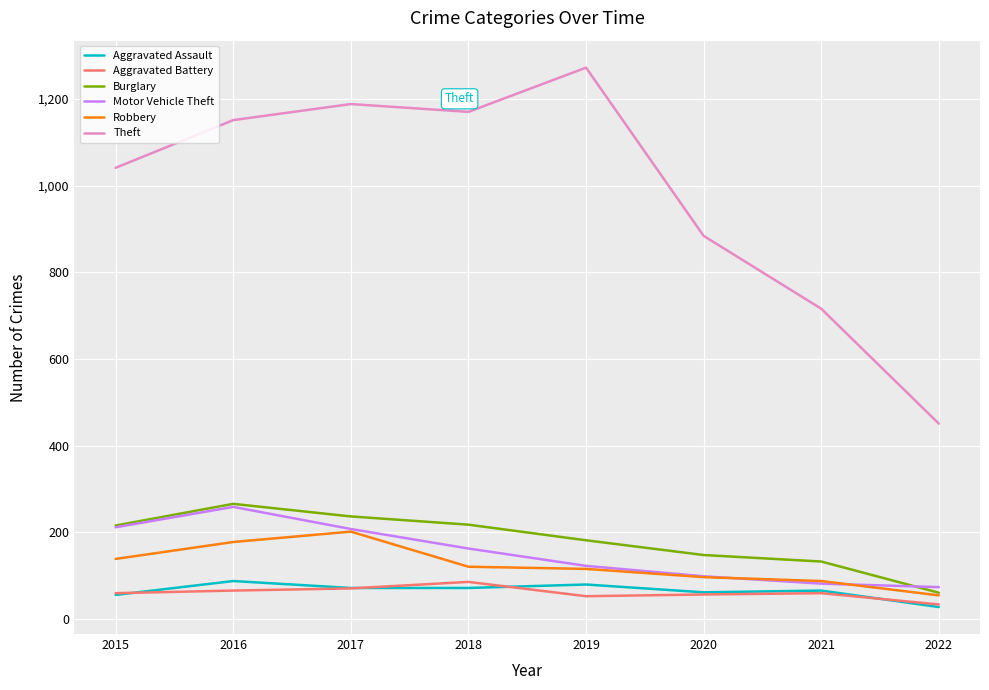

Which series has the largest total across all categories?

Theft